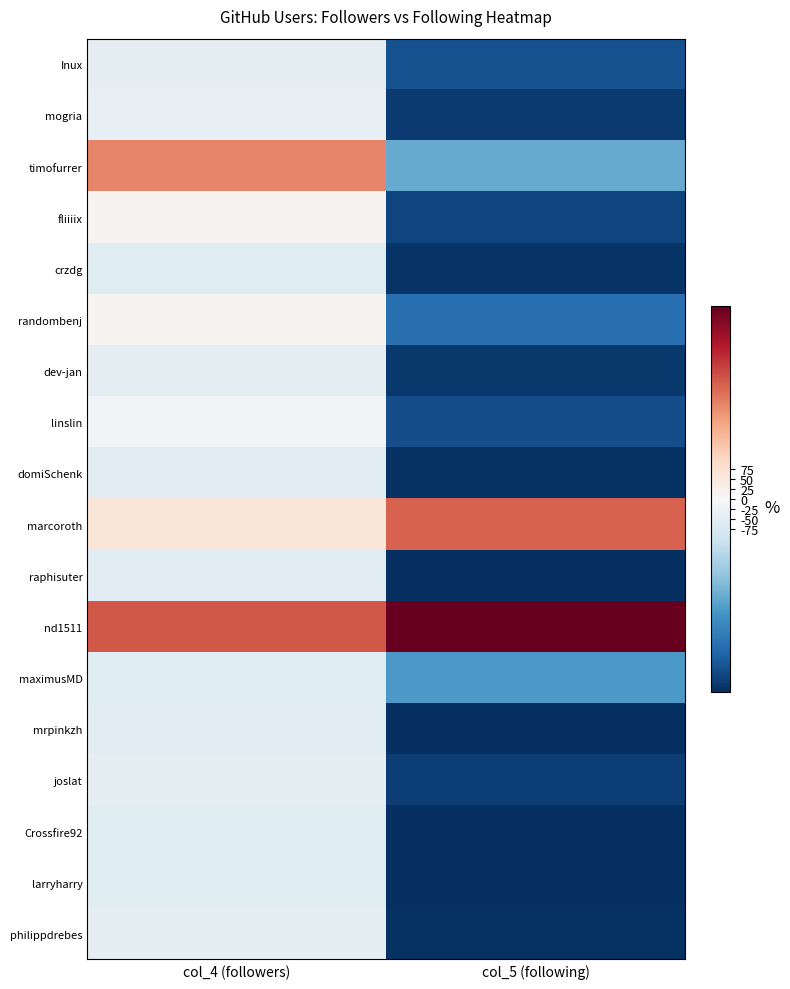

Which series has the largest range (max minus min)?

nd1511